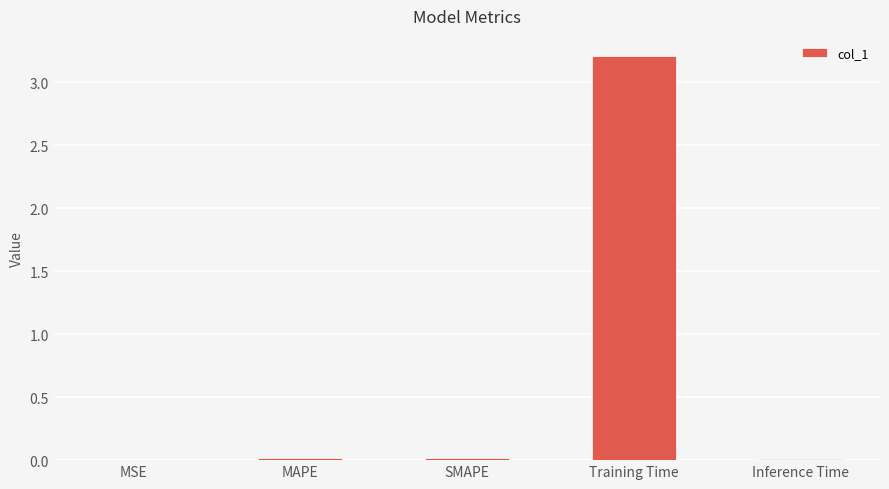

Is it true that the value at Training Time is 5.7?

False